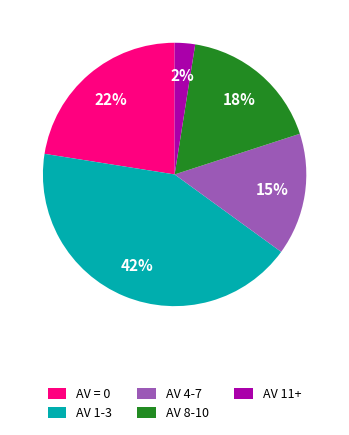

Count the number of slices in the pie.

5